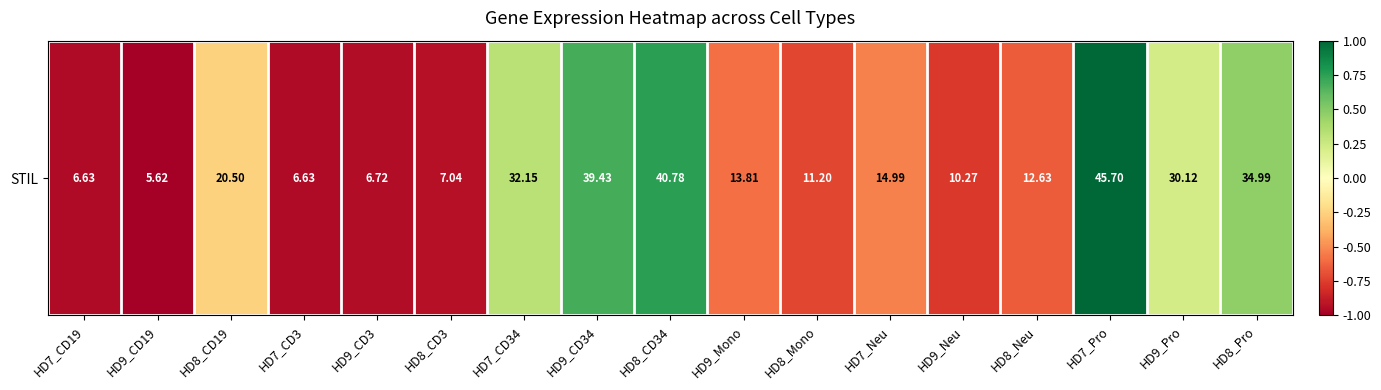

Reading right to left, extract all data points from this chart.

0.5	0.2	1.0	-0.7	-0.8	-0.5	-0.7	-0.6	0.8	0.7	0.3	-0.9	-0.9	-0.9	-0.3	-1.0	-0.9